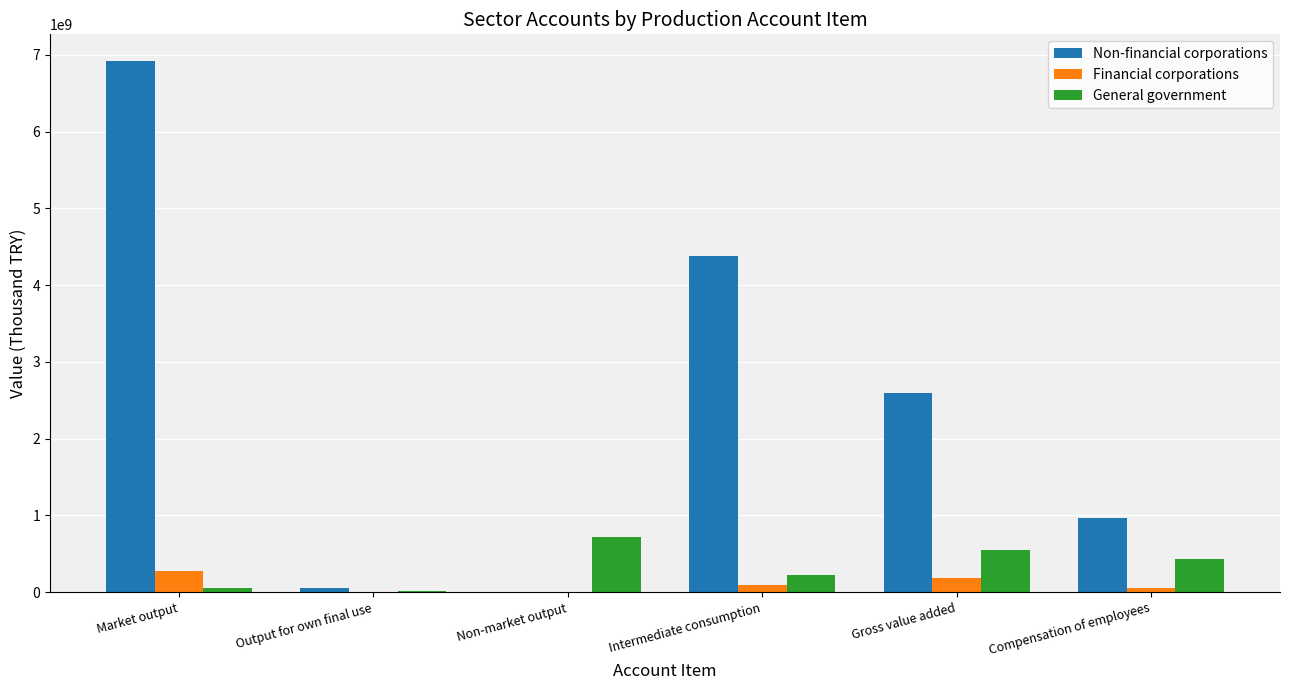

What is the difference between the General government values at Non-market output and Compensation of employees?

280050875.9